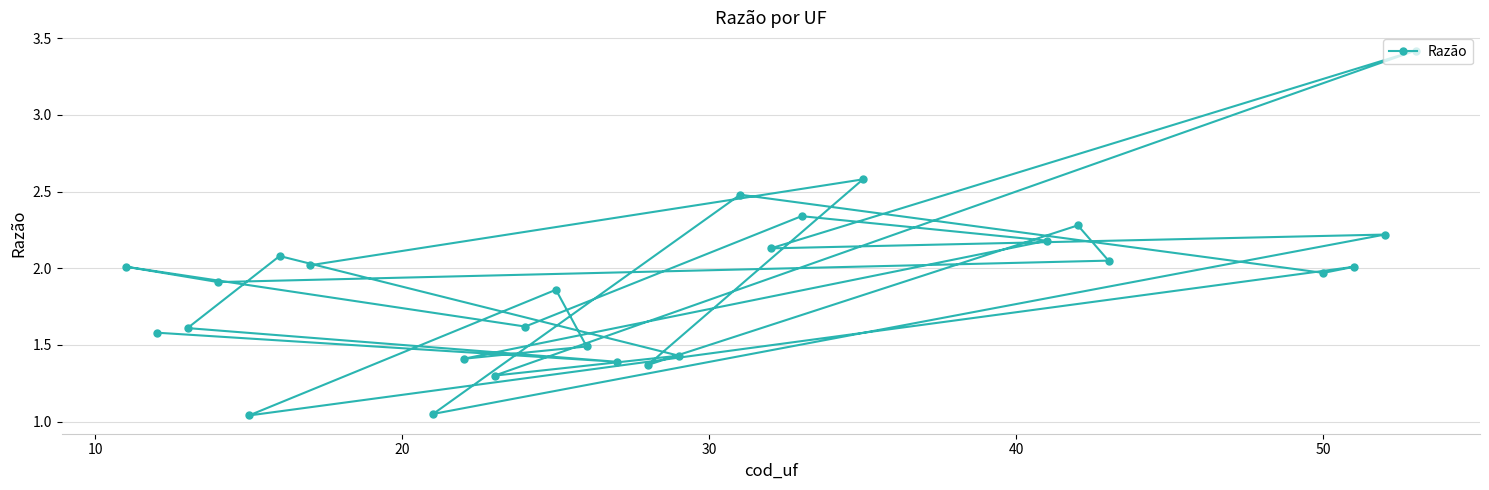

What is the maximum value shown in the chart?

3.4